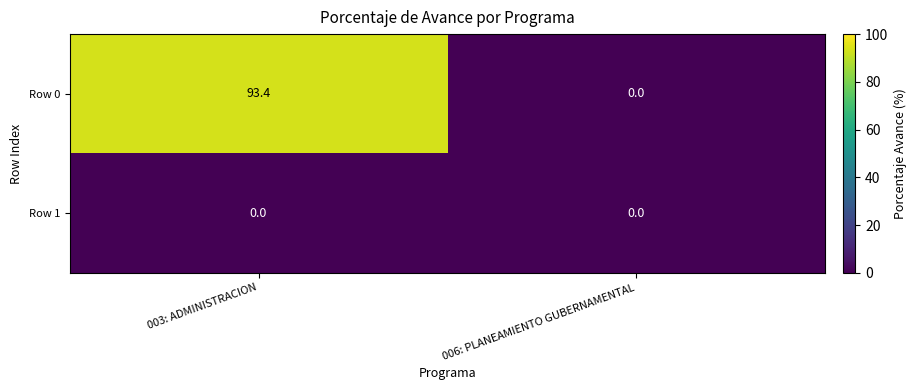

Where is Row 0 nearest to the value 46?

006: PLANEAMIENTO GUBERNAMENTAL